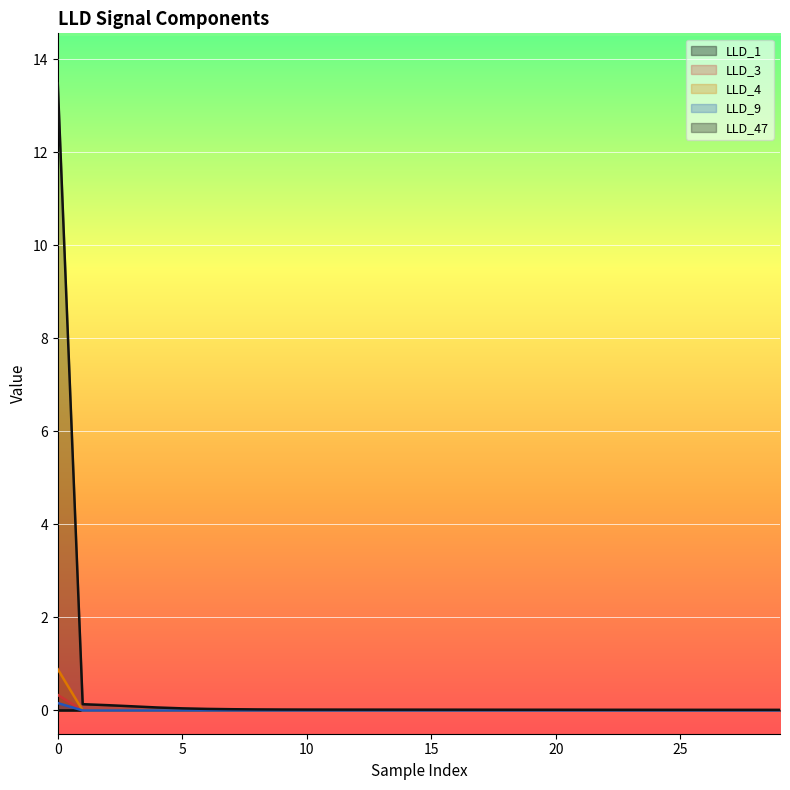

True or false: LLD_47 has a value of 0.0 at 12.

False